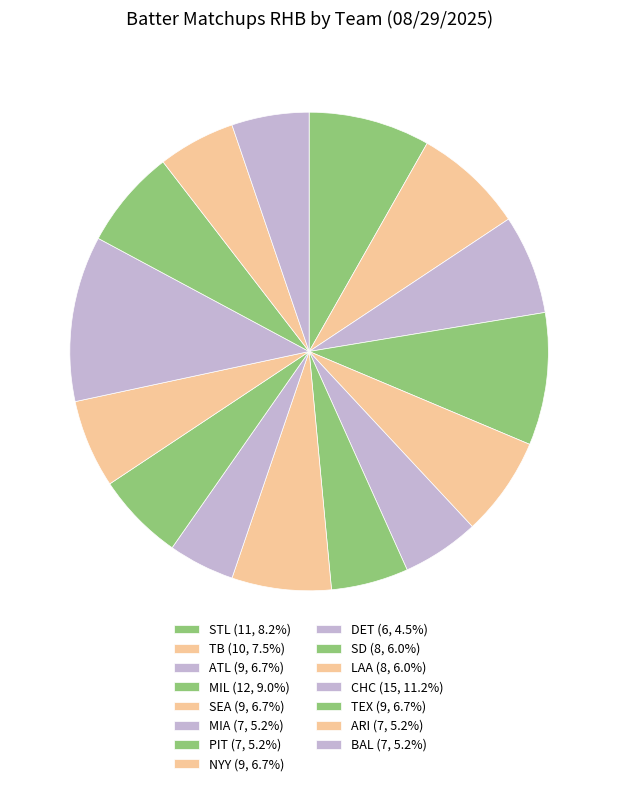

Count the number of slices in the pie.

15